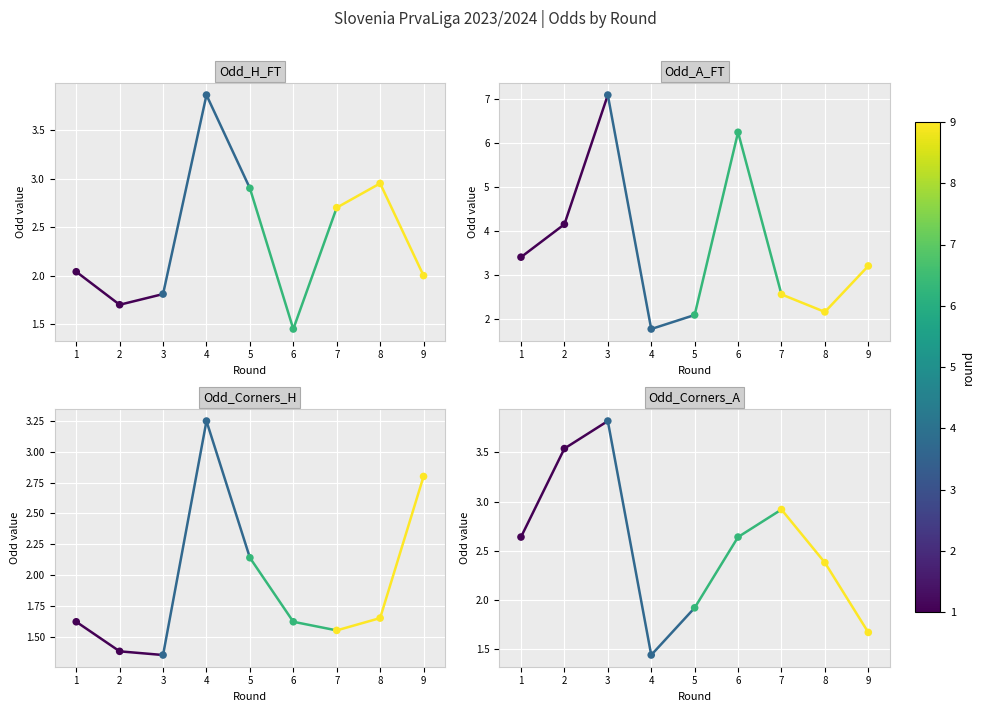

What is the total value across all series at 3?

14.1